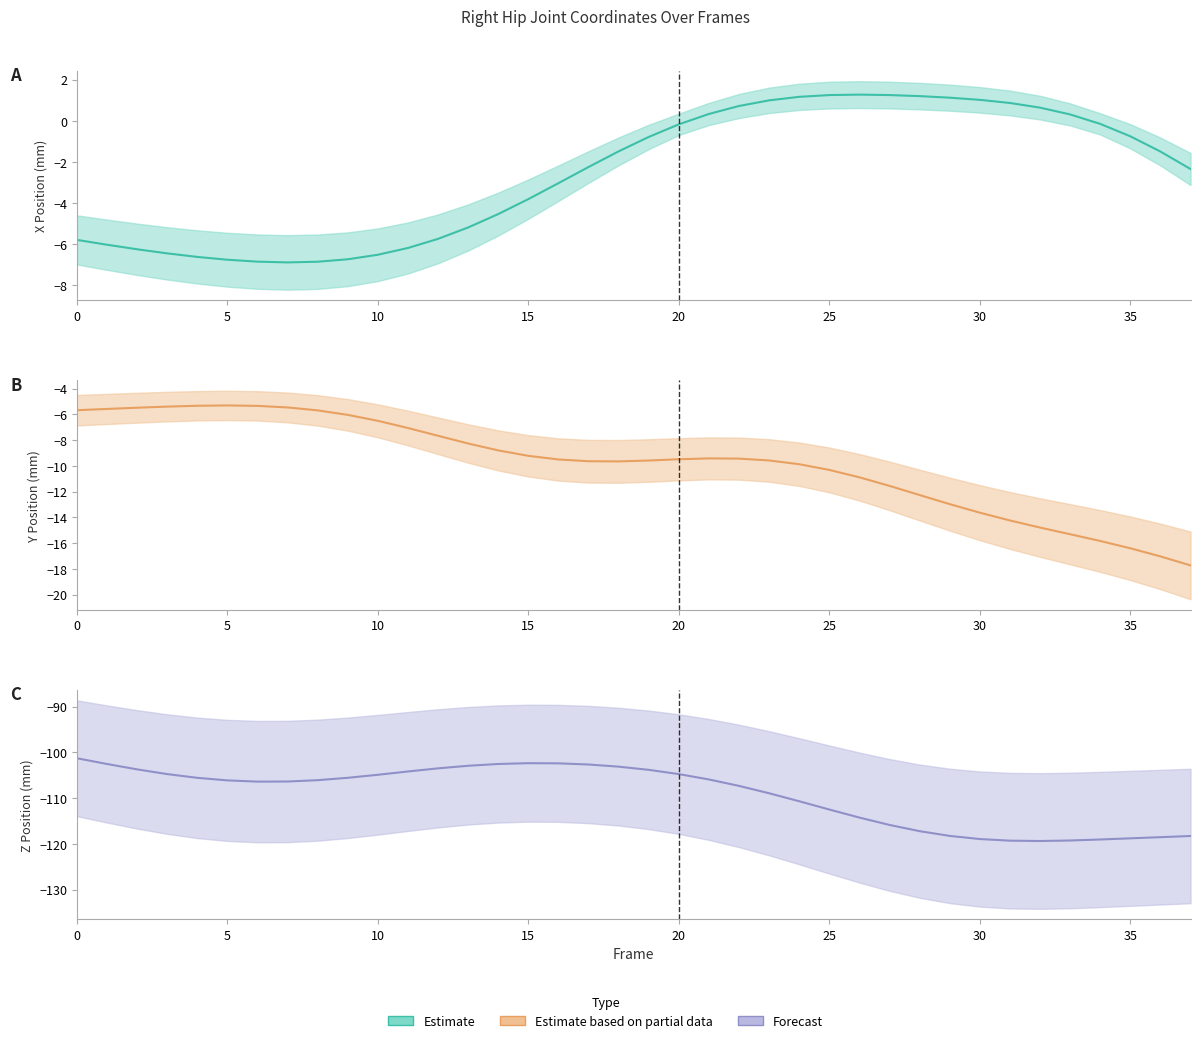

What is the sum of all X (Estimate) values?

-97.6